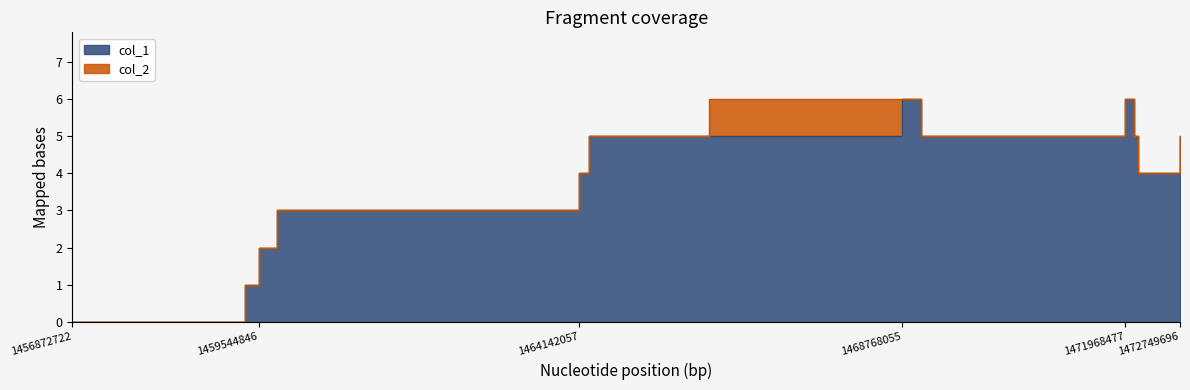

How many points are lower than both their immediate neighbors (excluding endpoints)?

2